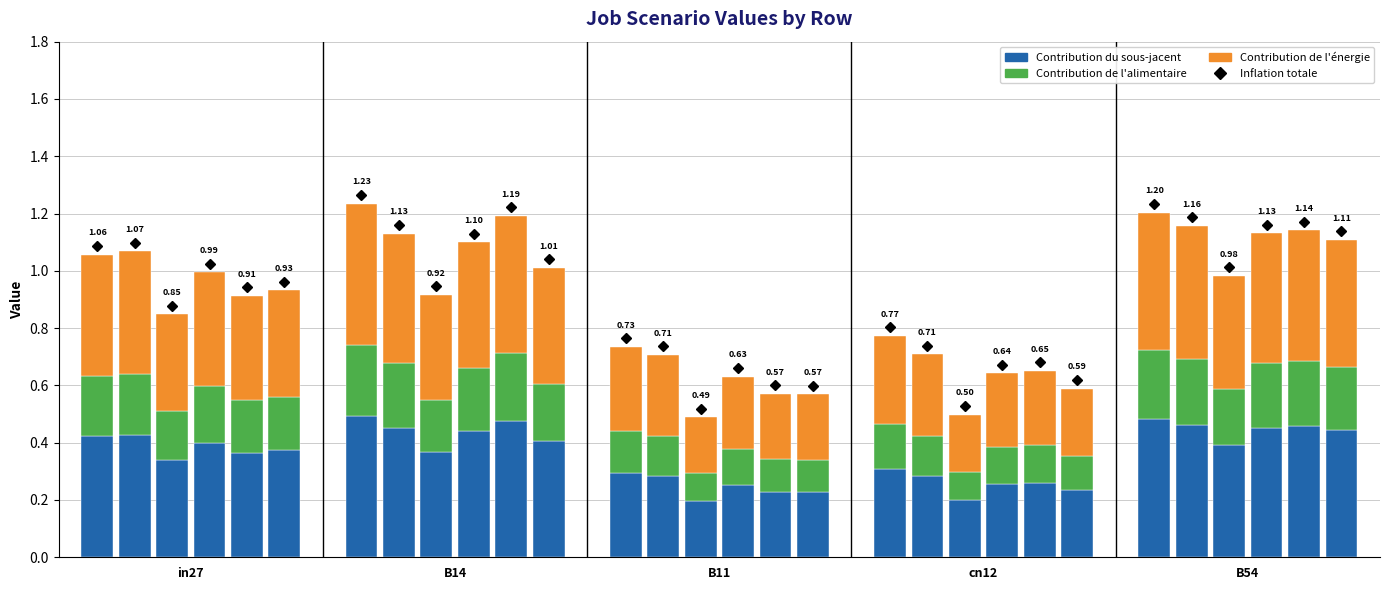

What is the value of the Contribution de l'énergie bar at the 1st from the left?

0.4